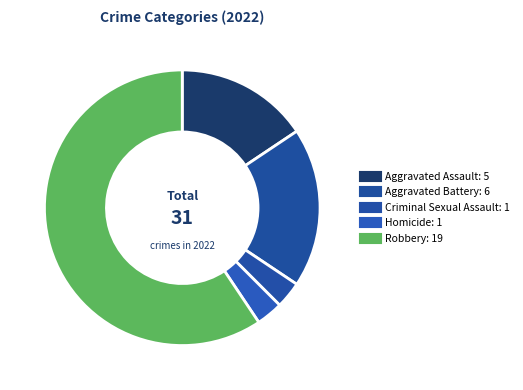

Is Robbery the majority of the pie?

Yes